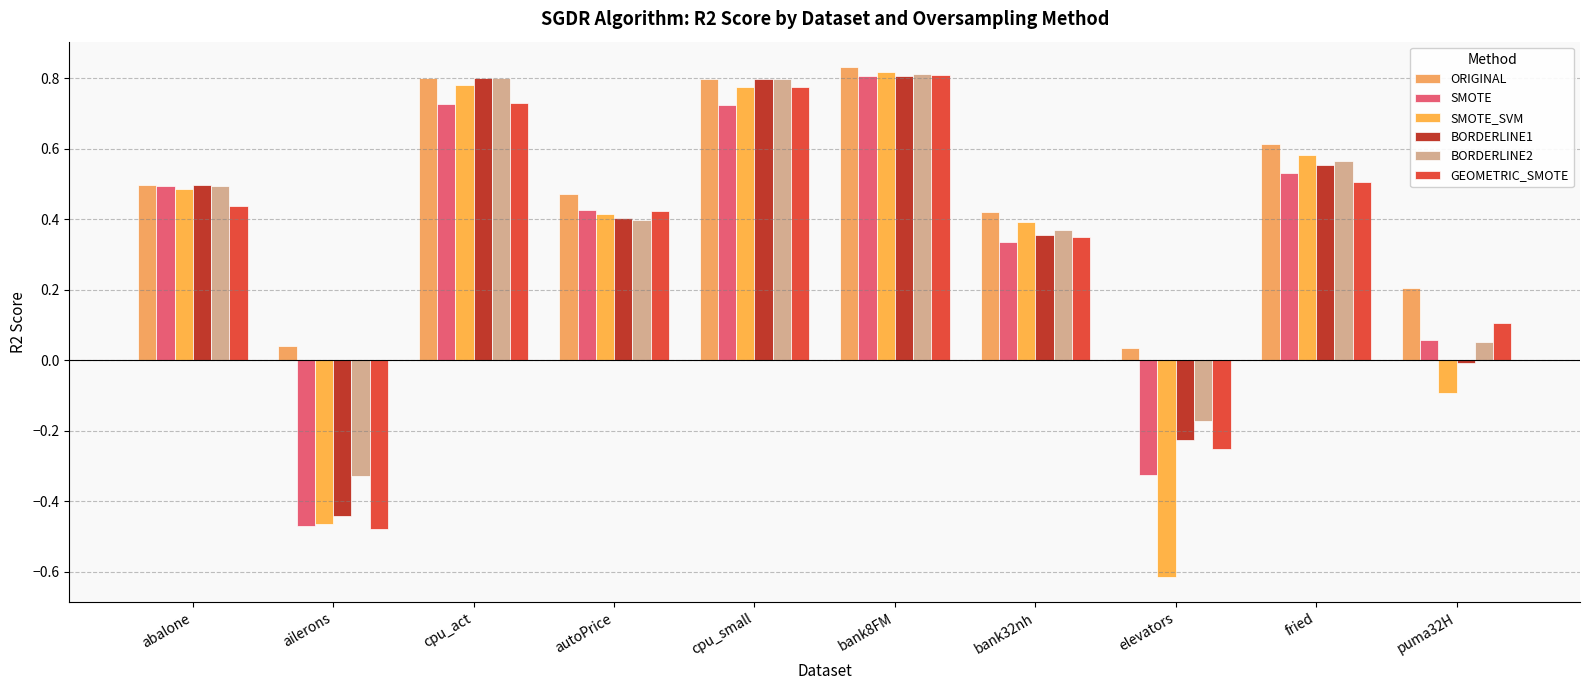

What position from the right is bank32nh?

4